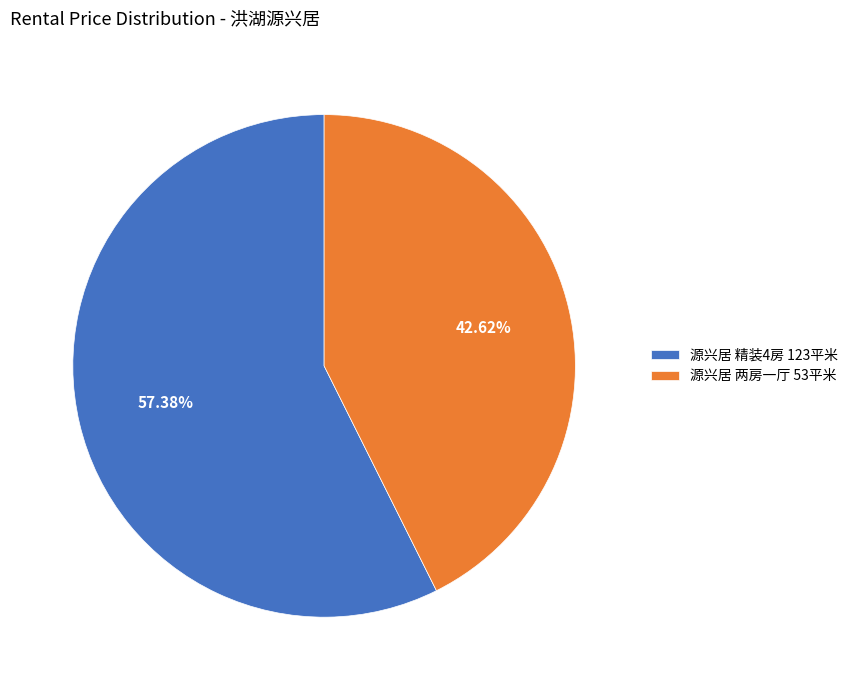

Do 源兴居 两房一厅 53平米 and 源兴居 精装4房 123平米 together represent more than half of the pie?

Yes